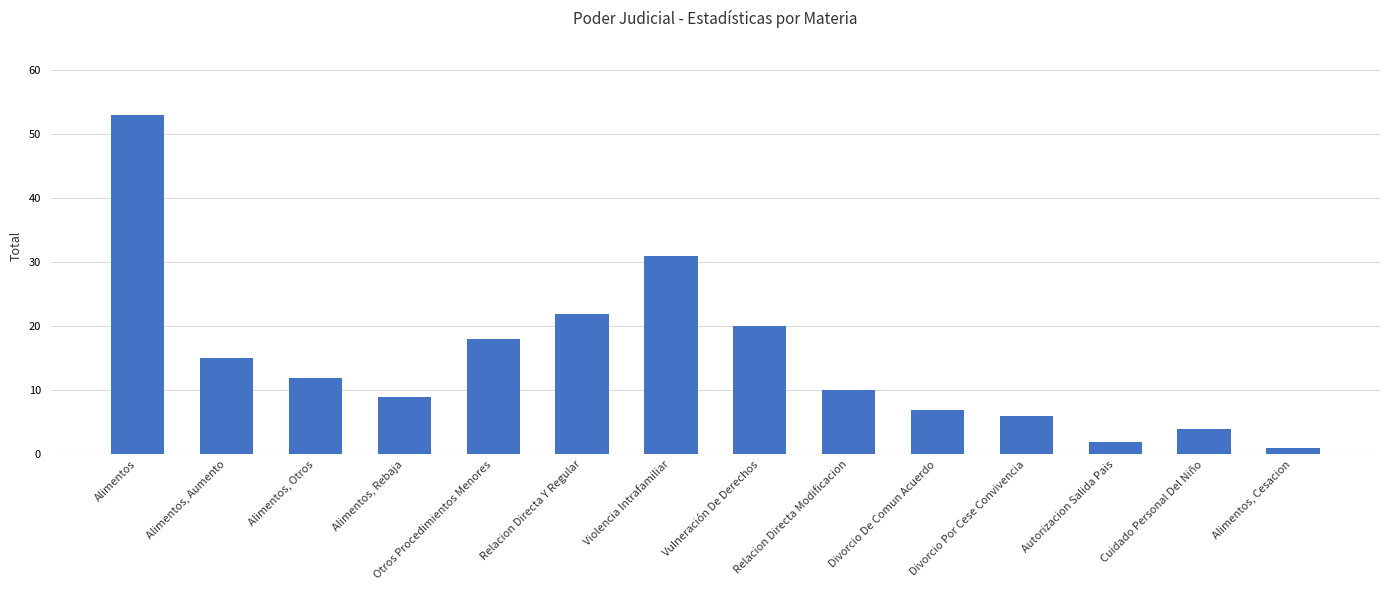

Count the number of data series in this chart.

1